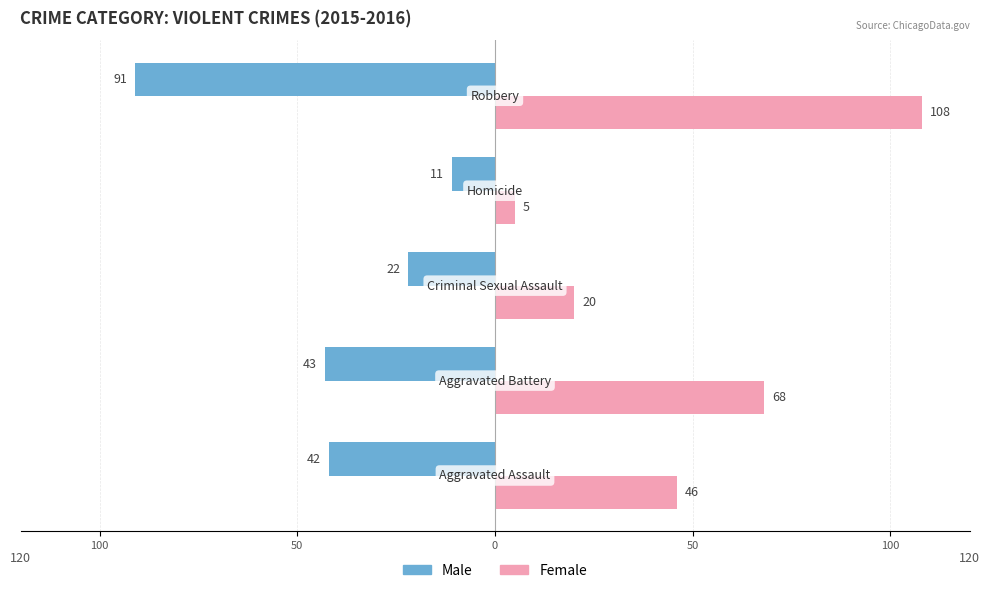

What are all the series names shown in the legend?

Male, Female